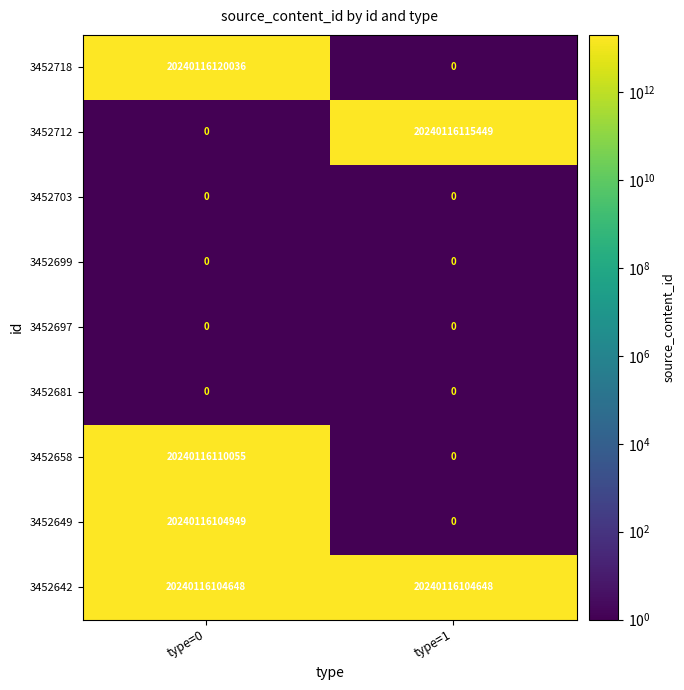

Where is 3452697 nearest to the value 0?

type=0